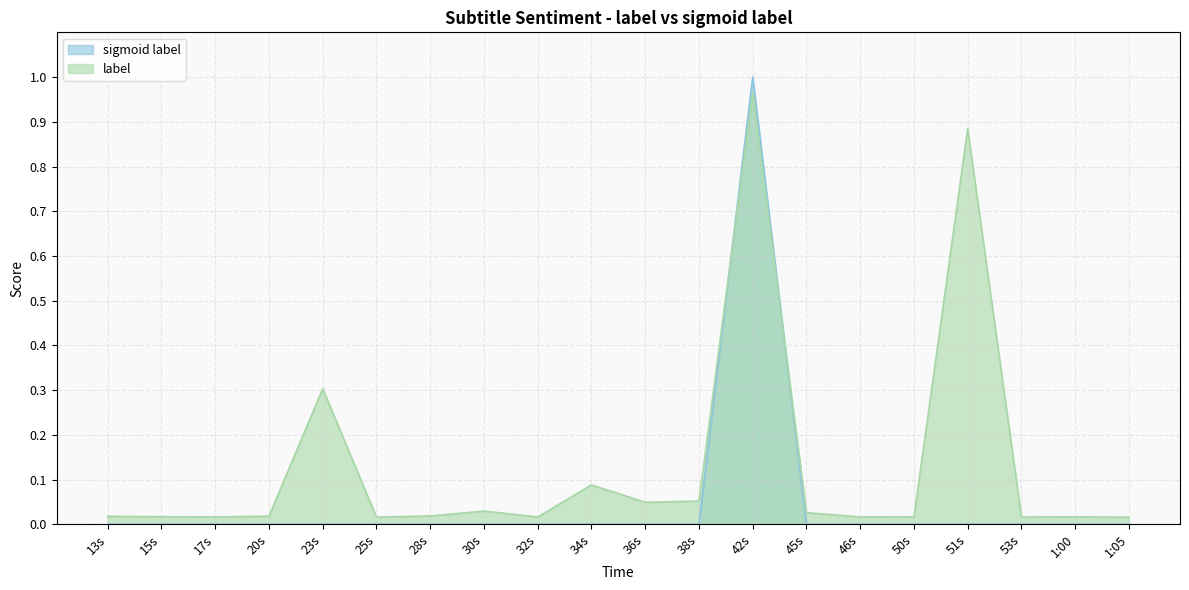

Where do sigmoid label and label first cross each other?

38s and 42s